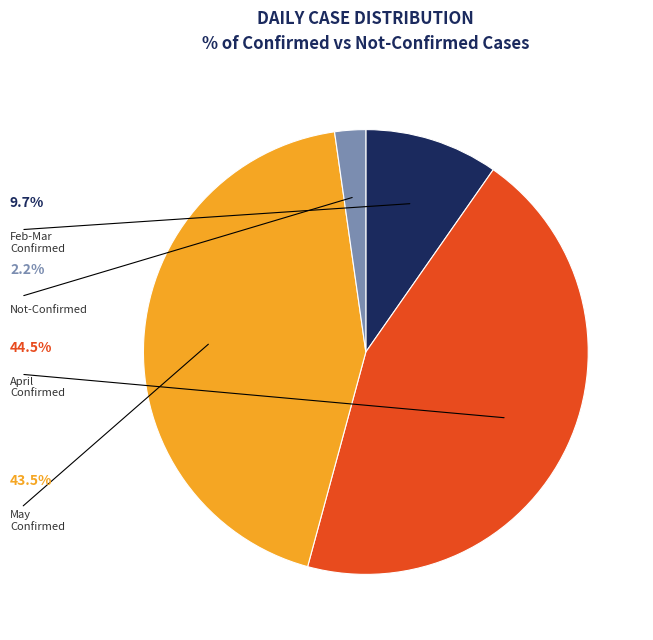

Is there any slice that represents more than half of the pie?

No